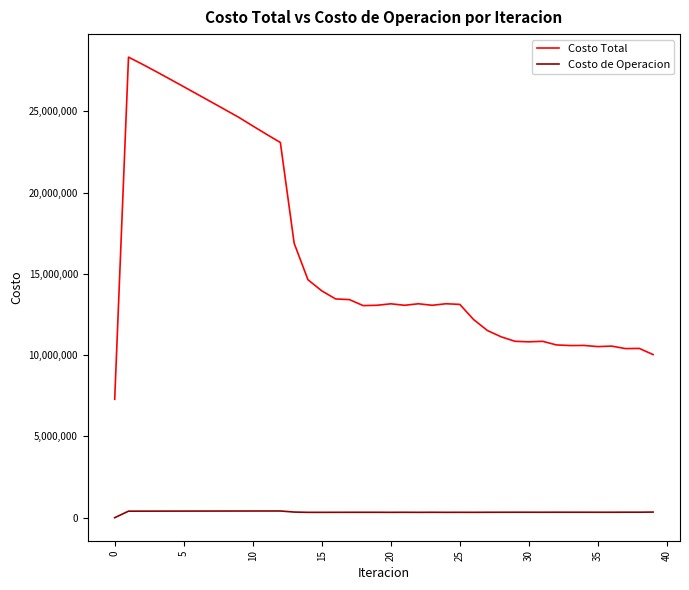

True or false: Costo de Operacion and Costo Total cross at least once.

False